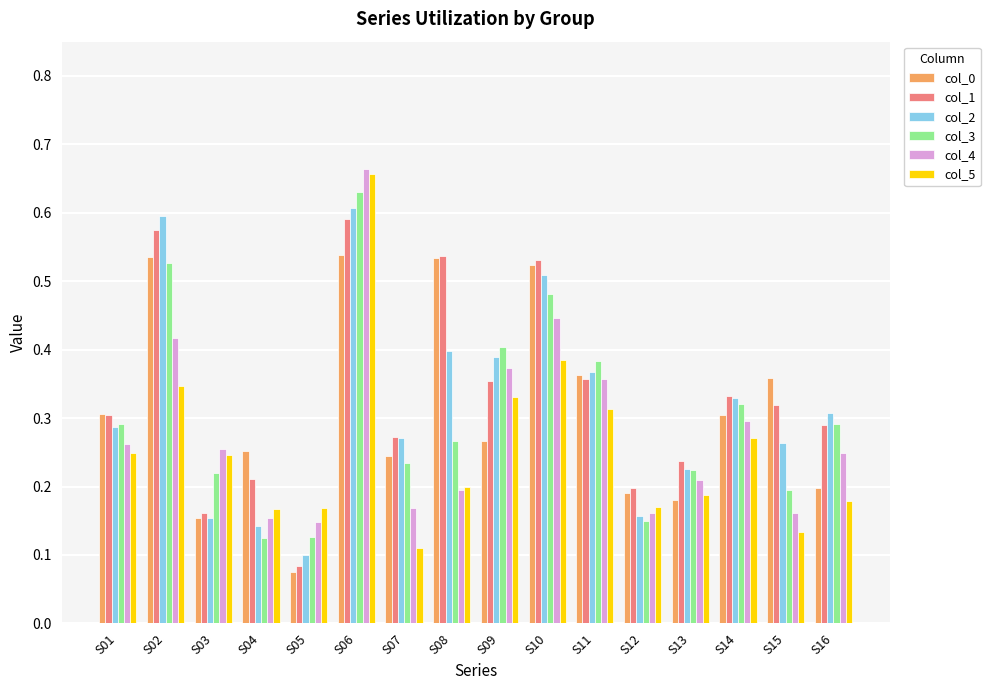

Which category has the highest value in the col_3 series?

S06